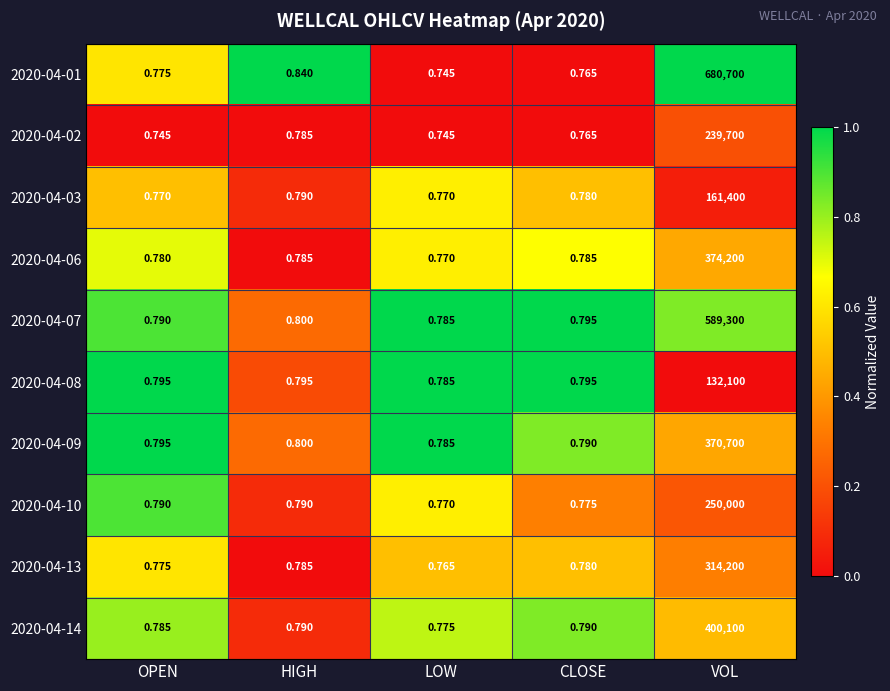

What is the spread (max minus min) of values at HIGH?

0.1